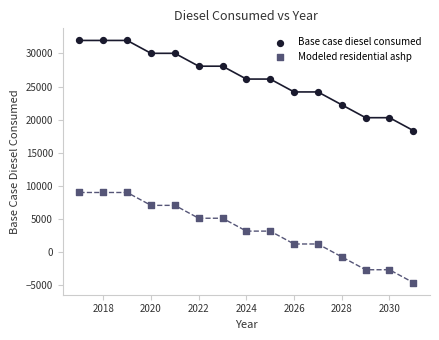

Which series reaches the minimum Y coordinate?

Modeled residential ashp